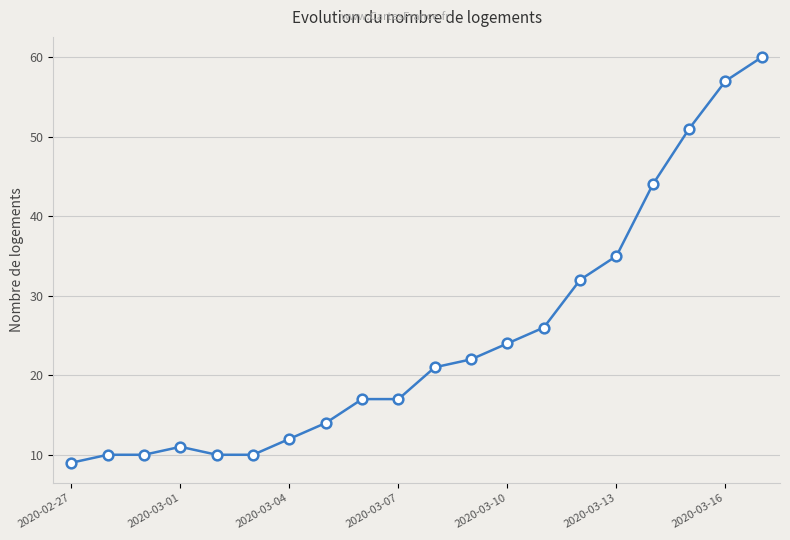

What is the minimum value shown in the chart?

9